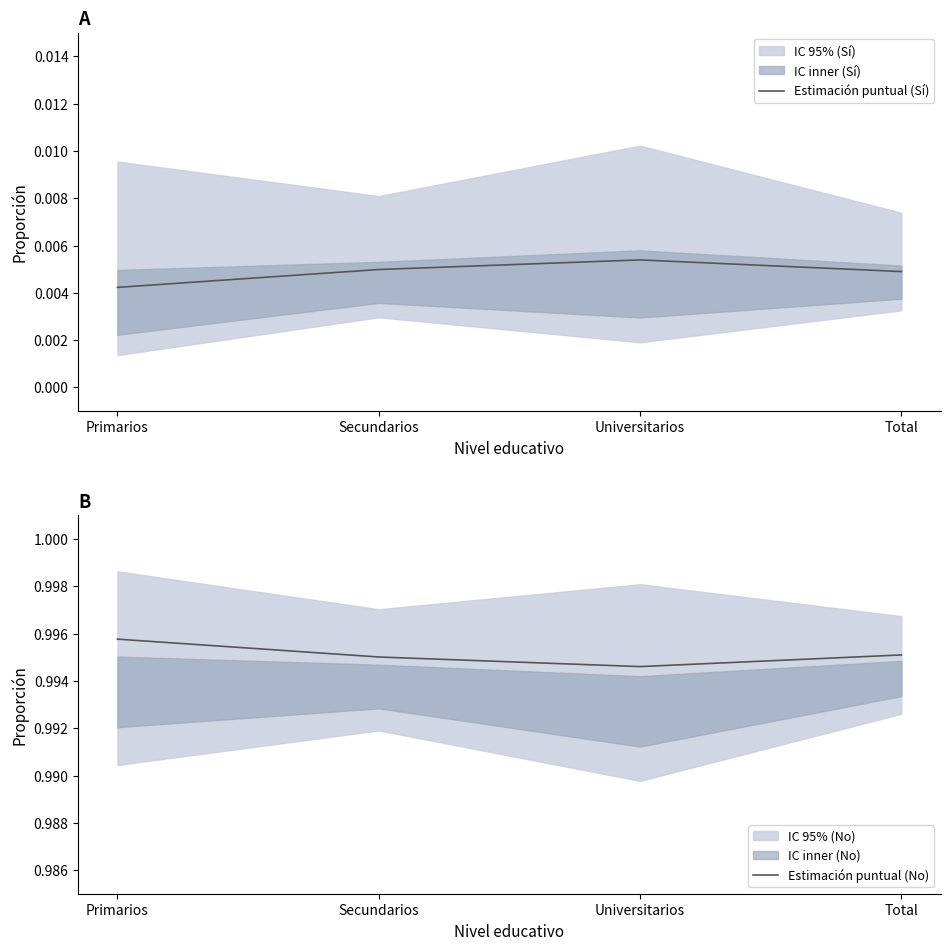

Which series has the largest range (max minus min)?

Sí - Estimación puntual